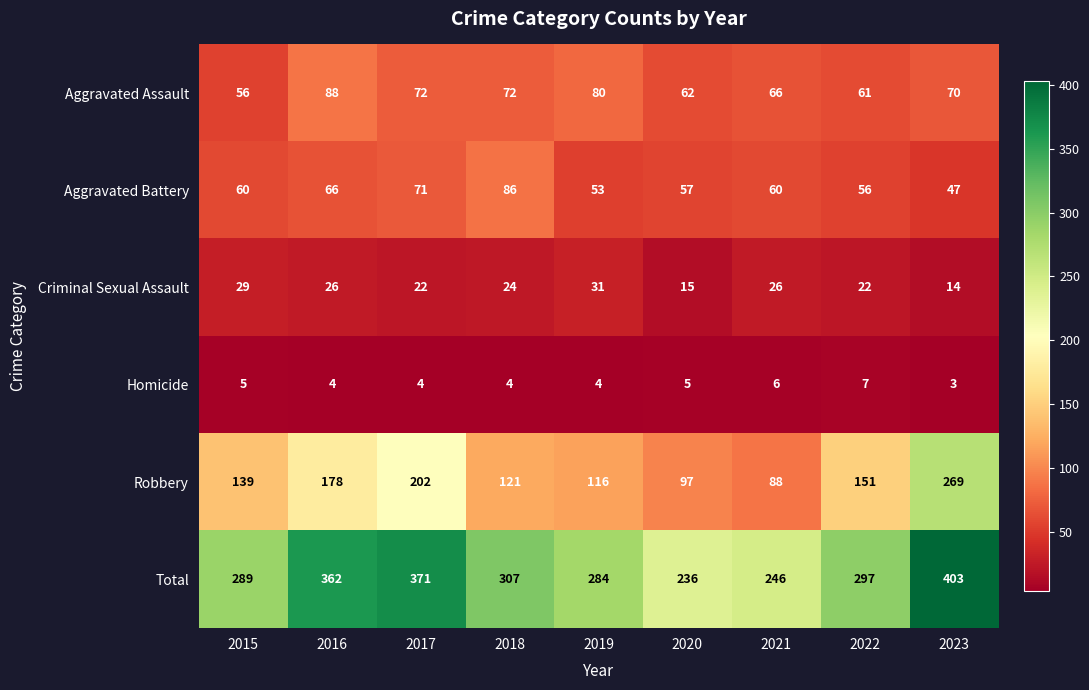

List the series in order of their peak value, lowest first.

Homicide, Criminal Sexual Assault, Aggravated Battery, Aggravated Assault, Robbery, Total